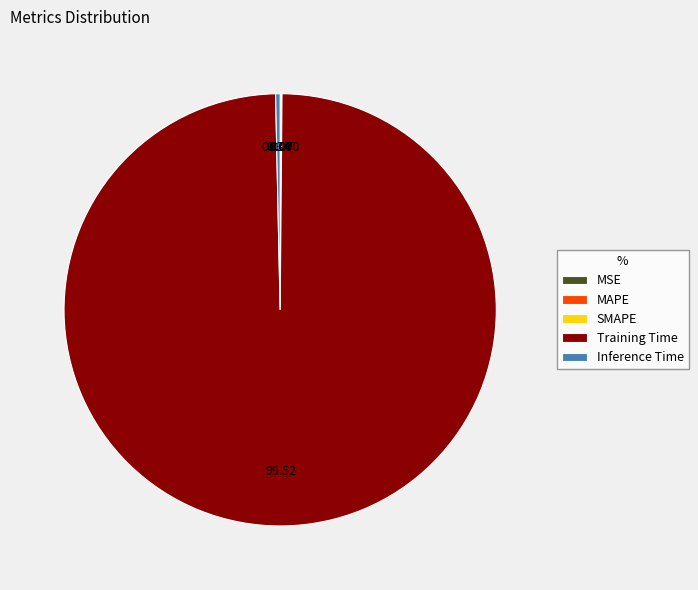

What is the largest slice in the pie chart?

Training Time